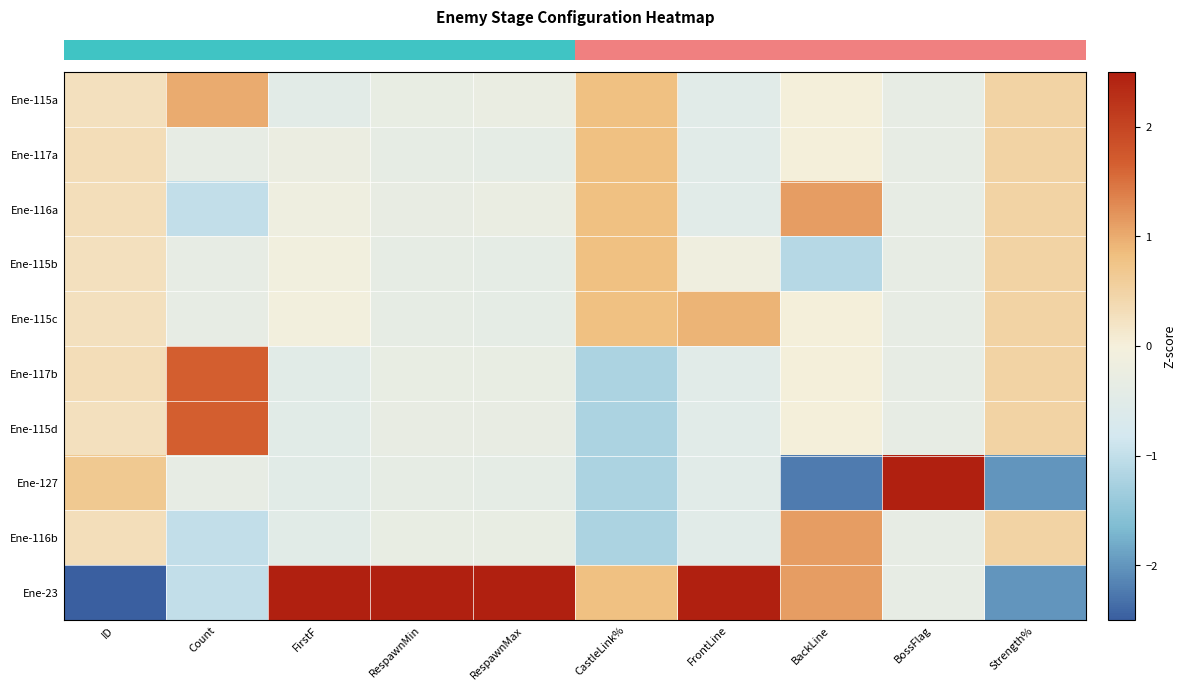

Reading left to right, what are all the values shown in this chart?

row_0: ID=0.3	Count=1.0	FirstF=-0.5	RespawnMin=-0.3	RespawnMax=-0.3	CastleLink%=0.8	FrontLine=-0.5	BackLine=0.0	BossFlag=-0.3	Strength%=0.5
row_1: ID=0.3	Count=-0.3	FirstF=-0.2	RespawnMin=-0.4	RespawnMax=-0.4	CastleLink%=0.8	FrontLine=-0.5	BackLine=0.0	BossFlag=-0.3	Strength%=0.5
row_2: ID=0.3	Count=-1.0	FirstF=-0.2	RespawnMin=-0.3	RespawnMax=-0.3	CastleLink%=0.8	FrontLine=-0.5	BackLine=1.1	BossFlag=-0.3	Strength%=0.5
row_3: ID=0.3	Count=-0.3	FirstF=-0.1	RespawnMin=-0.4	RespawnMax=-0.4	CastleLink%=0.8	FrontLine=-0.1	BackLine=-1.1	BossFlag=-0.3	Strength%=0.5
row_4: ID=0.3	Count=-0.3	FirstF=-0.1	RespawnMin=-0.4	RespawnMax=-0.4	CastleLink%=0.8	FrontLine=0.9	BackLine=0.0	BossFlag=-0.3	Strength%=0.5
row_5: ID=0.3	Count=1.7	FirstF=-0.5	RespawnMin=-0.3	RespawnMax=-0.3	CastleLink%=-1.2	FrontLine=-0.5	BackLine=0.0	BossFlag=-0.3	Strength%=0.5
row_6: ID=0.3	Count=1.7	FirstF=-0.5	RespawnMin=-0.3	RespawnMax=-0.3	CastleLink%=-1.2	FrontLine=-0.5	BackLine=0.0	BossFlag=-0.3	Strength%=0.5
row_7: ID=0.7	Count=-0.3	FirstF=-0.5	RespawnMin=-0.4	RespawnMax=-0.4	CastleLink%=-1.2	FrontLine=-0.5	BackLine=-2.2	BossFlag=2.5	Strength%=-2.0
row_8: ID=0.3	Count=-1.0	FirstF=-0.5	RespawnMin=-0.3	RespawnMax=-0.3	CastleLink%=-1.2	FrontLine=-0.5	BackLine=1.1	BossFlag=-0.3	Strength%=0.5
row_9: ID=-2.5	Count=-1.0	FirstF=2.5	RespawnMin=2.5	RespawnMax=2.5	CastleLink%=0.8	FrontLine=2.5	BackLine=1.1	BossFlag=-0.3	Strength%=-2.0